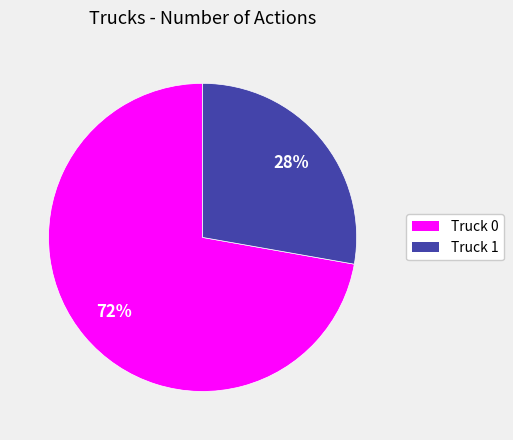

To the nearest percent, what is the combined percentage of Truck 1 and Truck 0?

100%